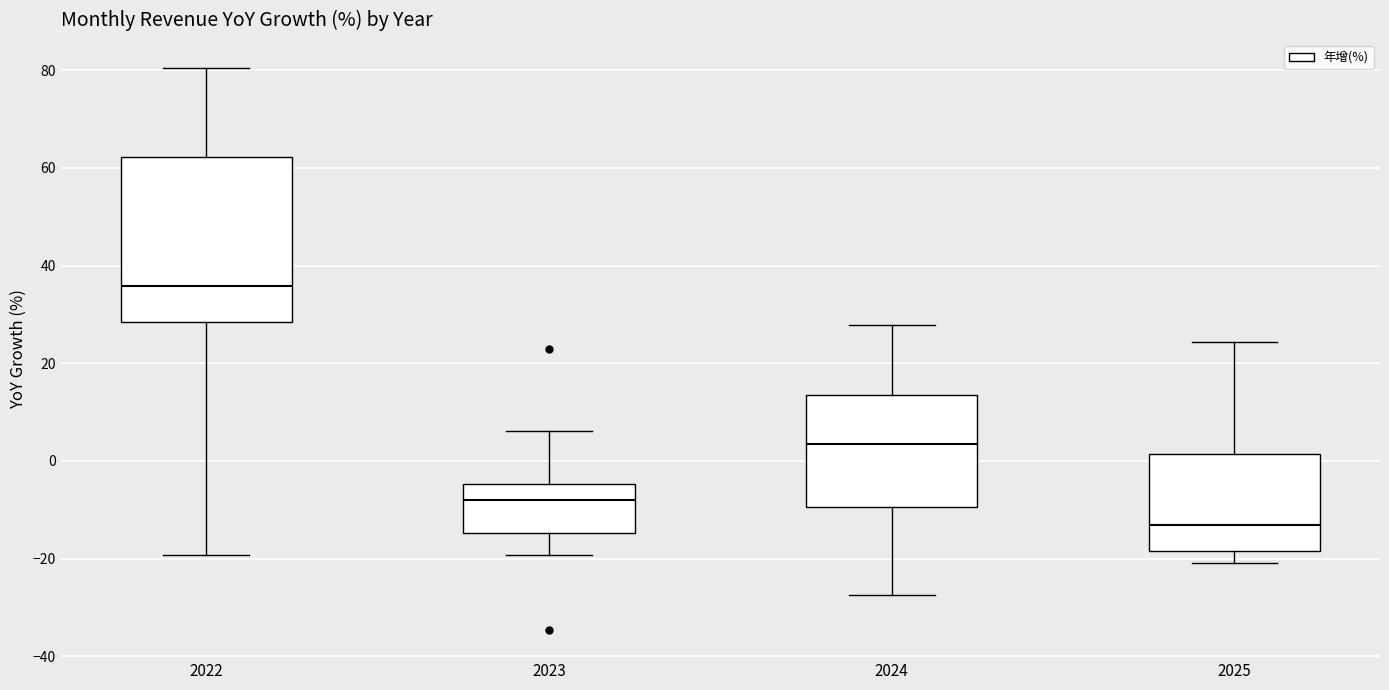

Comparing the boxes themselves (not the whiskers), which one is the tallest?

2022